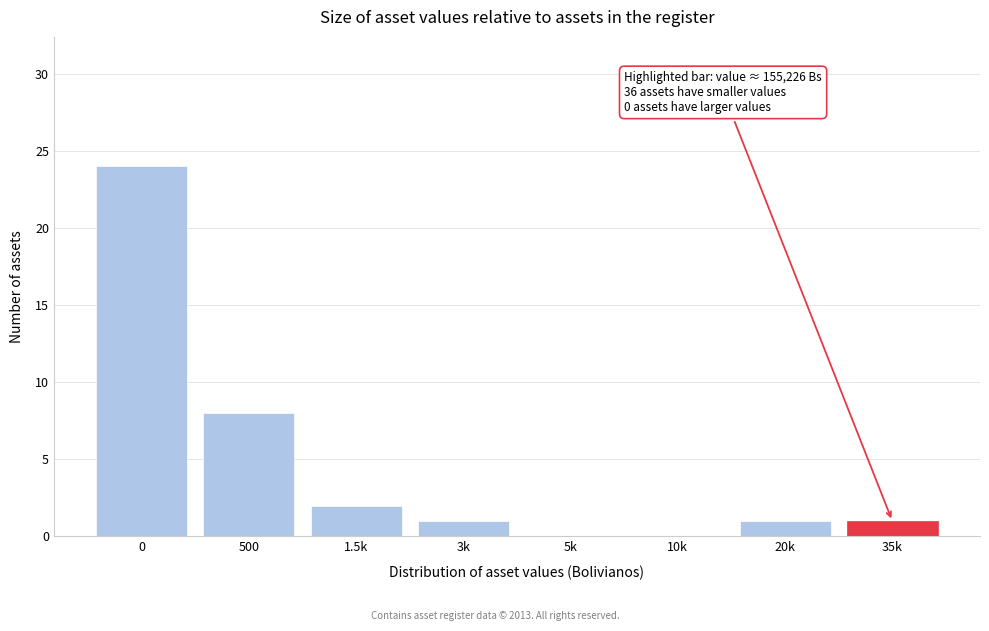

Reading left to right, extract all data points from this chart.

0=24	500=8	1.5k=2	3k=1	5k=0	10k=0	20k=1	35k=1